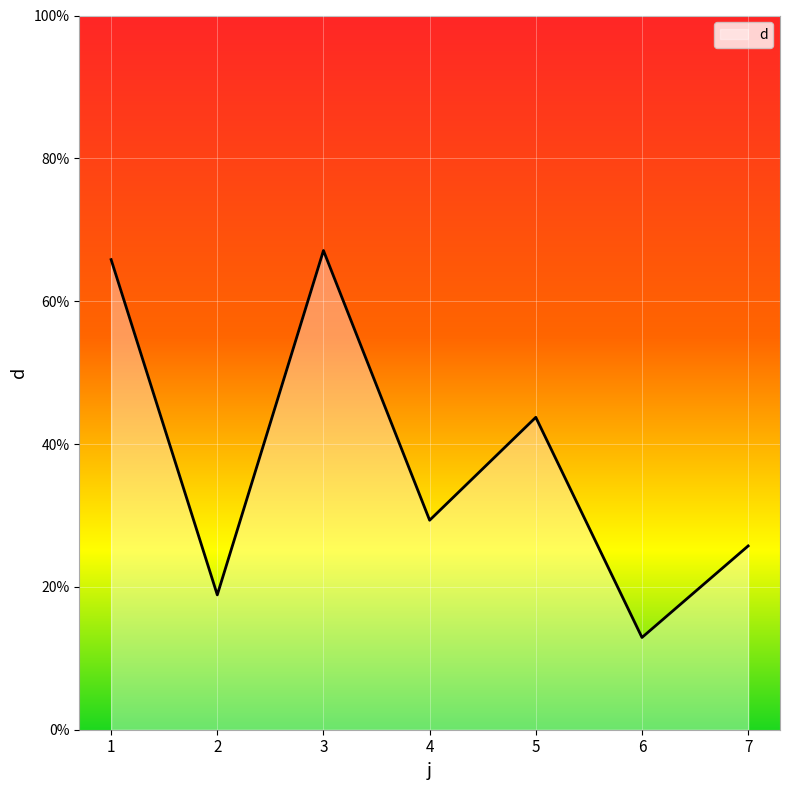

Reading left to right, list all the values displayed in this chart.

65.8	18.9	67.1	29.3	43.7	12.9	25.7